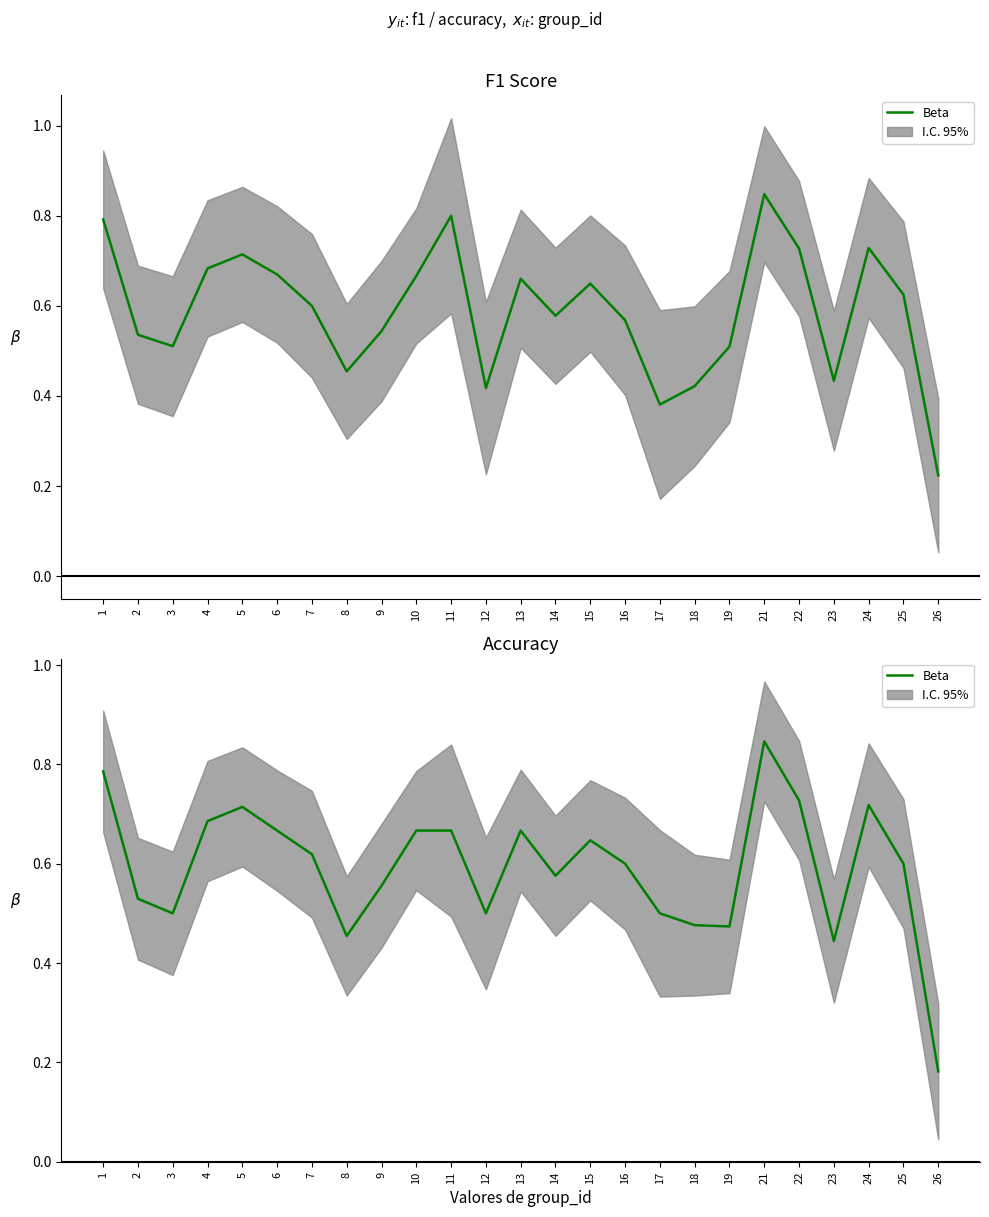

Which has a higher value, 13 or 23?

13